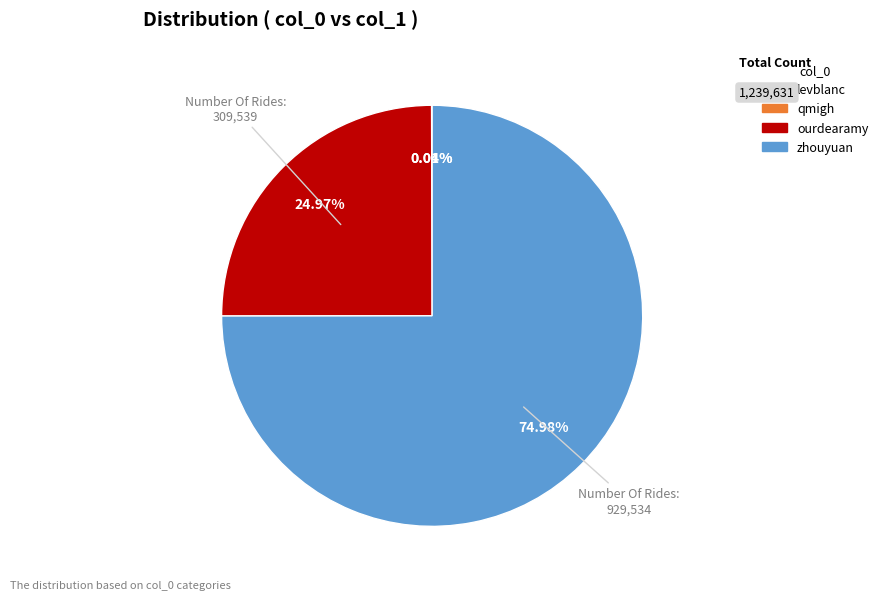

The ourdearamy slice represents 14% of the pie. True or false?

False